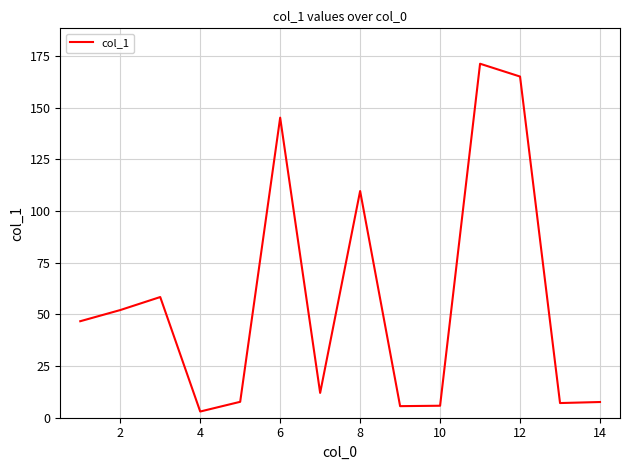

What is the difference between the second highest and minimum values?

162.1